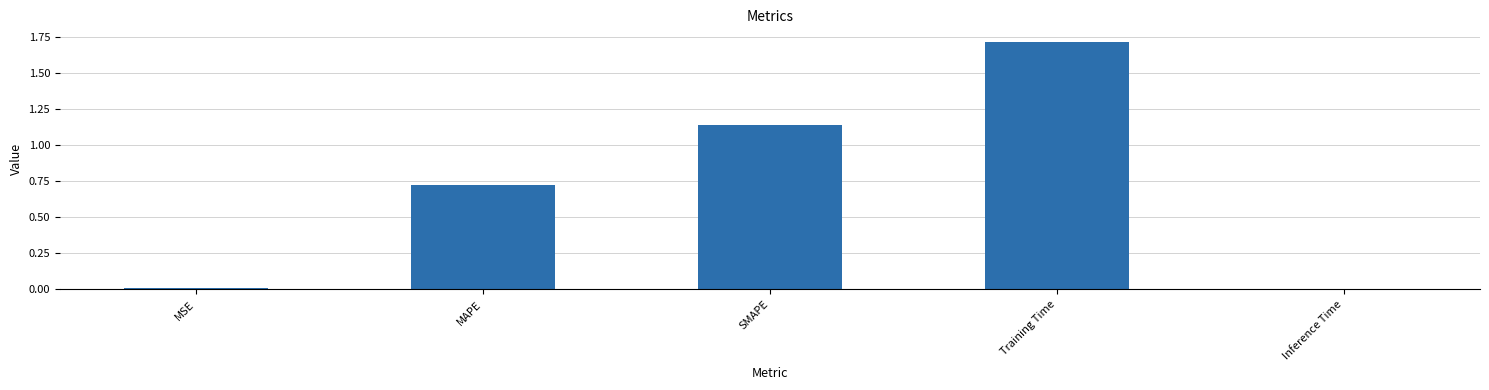

Between MSE and Training Time, which is larger?

Training Time